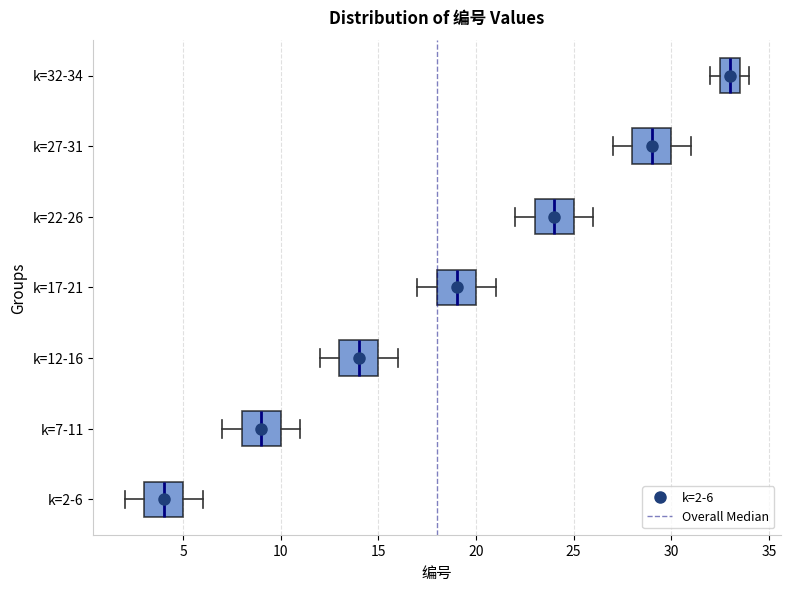

Reading bottom to top, transcribe this box plot: for each box, give where its median line is, the range the box spans, and where its two whiskers end, as read against the x-axis. The values are not printed on the chart, so give them approximately, as read against the axis.

k=2-6: median 4.0, box 3.0 to 5.0, whiskers 2.0 to 6.0
k=7-11: median 9.0, box 8.0 to 10.0, whiskers 7.0 to 11.0
k=12-16: median 14.0, box 13.0 to 15.0, whiskers 12.0 to 16.0
k=17-21: median 19.0, box 18.0 to 20.0, whiskers 17.0 to 21.0
k=22-26: median 24.0, box 23.0 to 25.0, whiskers 22.0 to 26.0
k=27-31: median 29.0, box 28.0 to 30.0, whiskers 27.0 to 31.0
k=32-34: median 33.0, box 32.5 to 33.5, whiskers 32.0 to 34.0